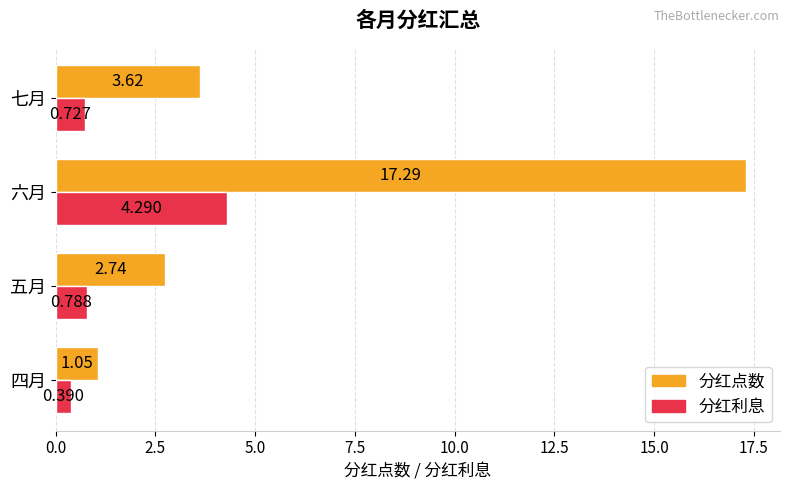

What is the maximum value for 分红利息?

4.3